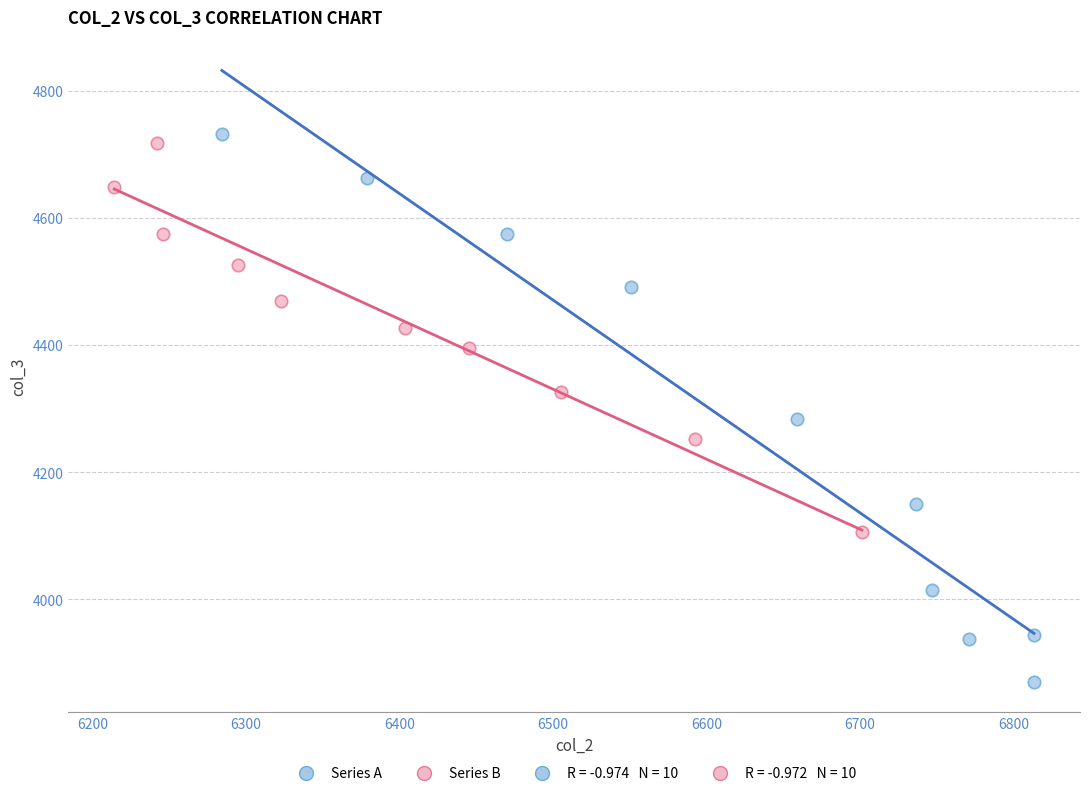

Which series reaches the maximum Y coordinate?

Series A